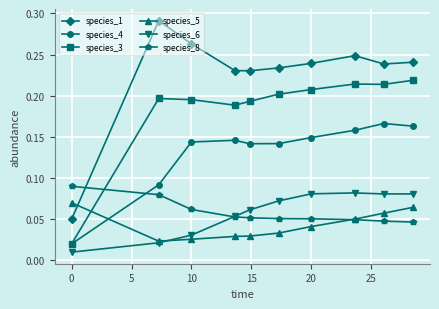

True or false: species_4 has more than 2 points higher than both neighbors.

False